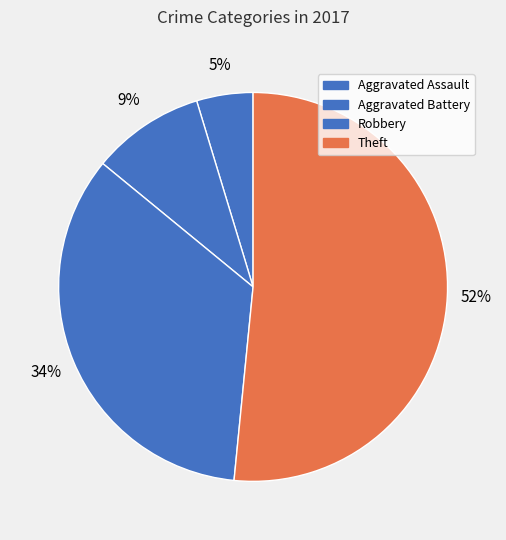

Count the number of slices in the pie.

4